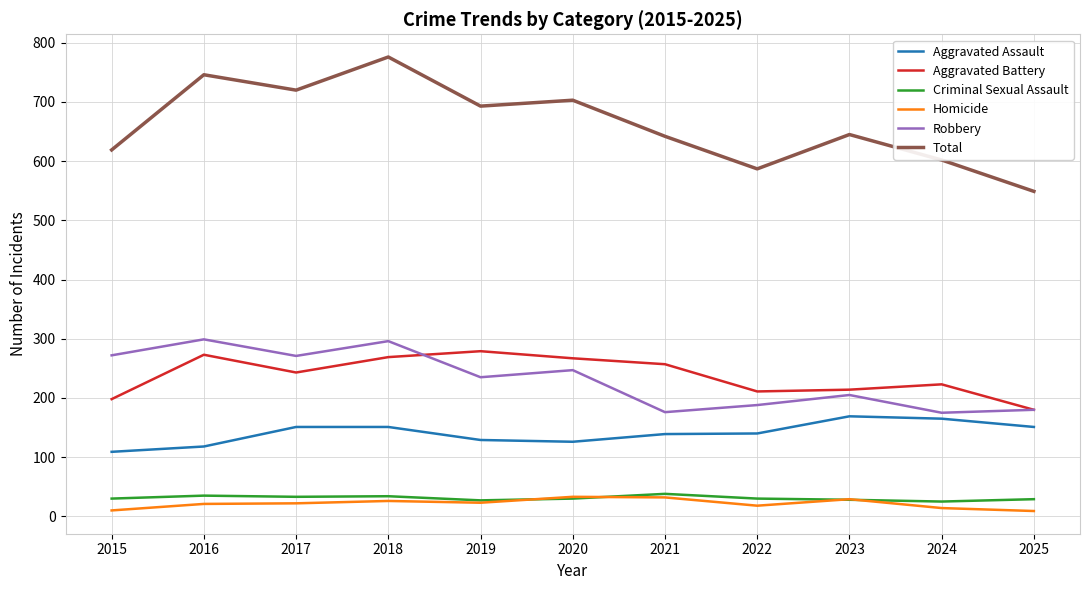

Is the value of Criminal Sexual Assault at 2021 greater than the value of Aggravated Battery at 2025?

No